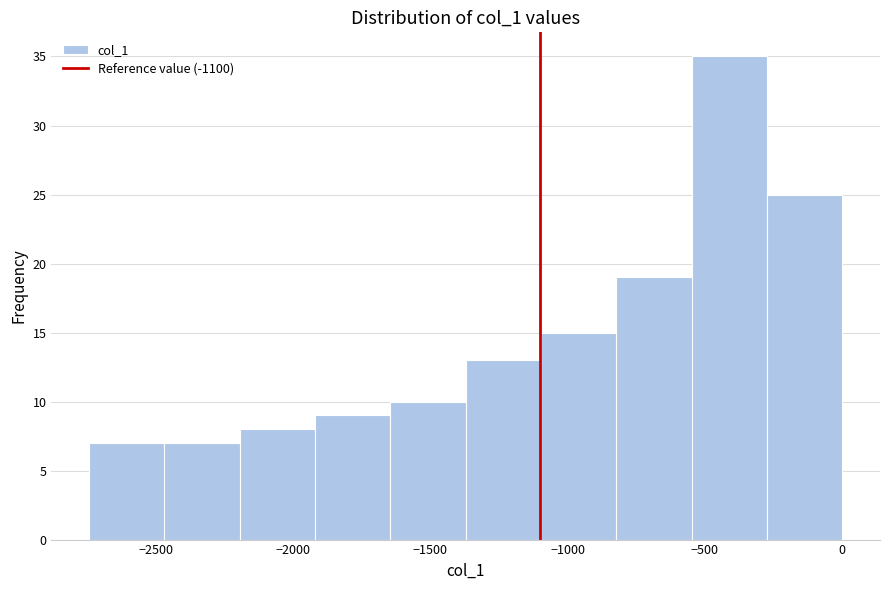

How tall is the bar that spans -1350 to -1100 on the x-axis? Neither the bar edges nor the heights are printed on the chart, so give them approximately, as read against the axes.

13